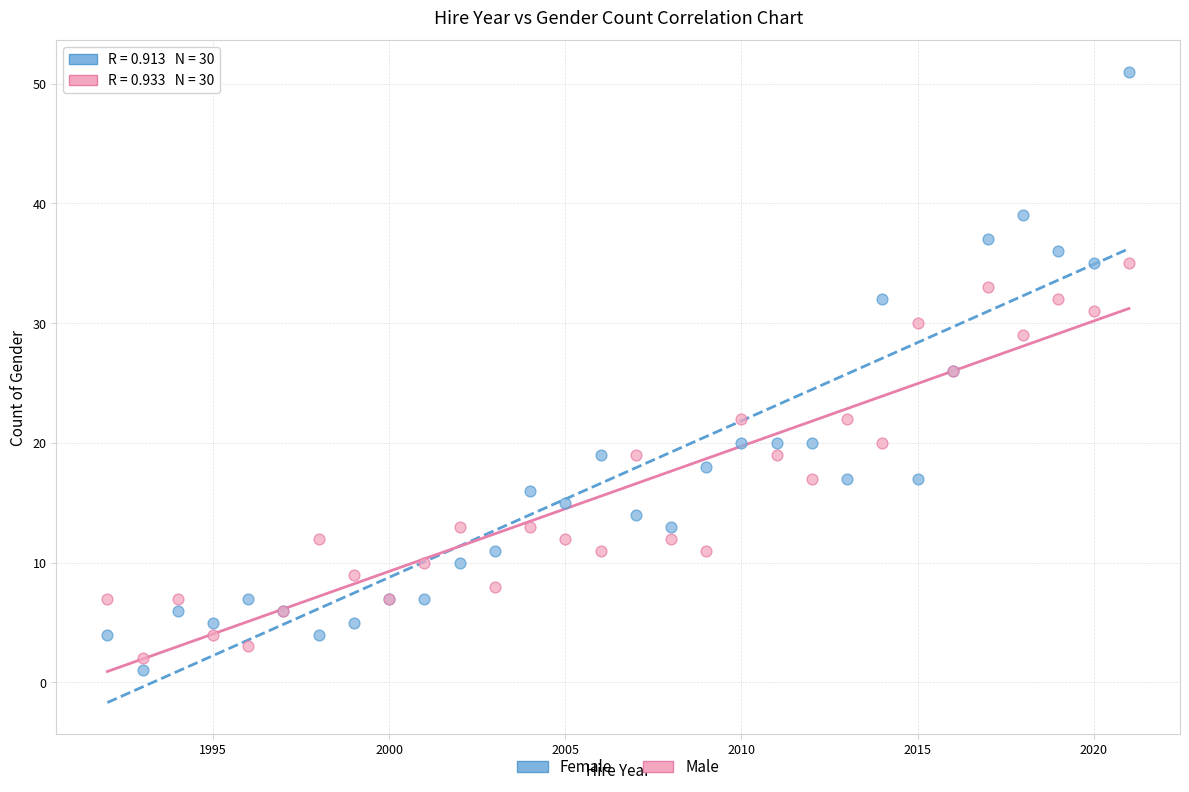

Which series reaches the minimum Y coordinate?

Female